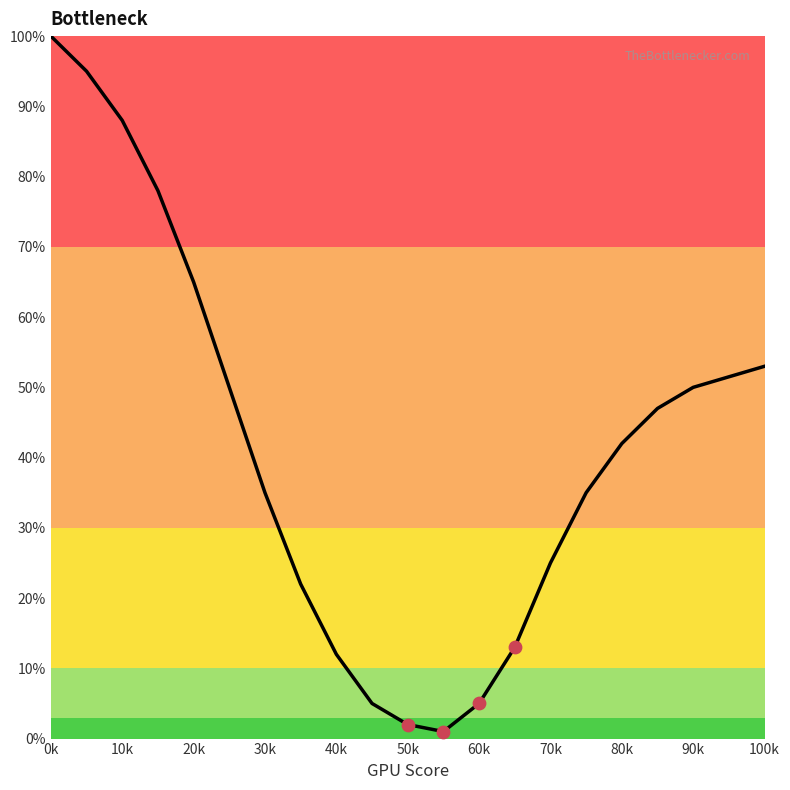

What is the greatest value displayed?

100